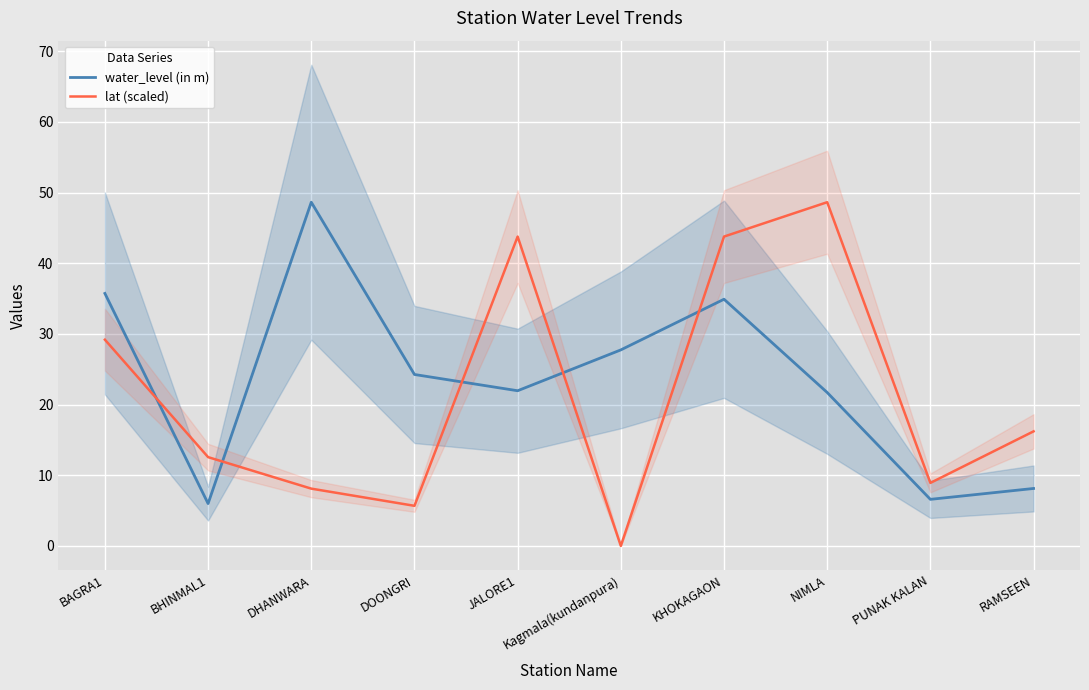

How many intersections are there between lat (scaled) and water_level (in m)?

5